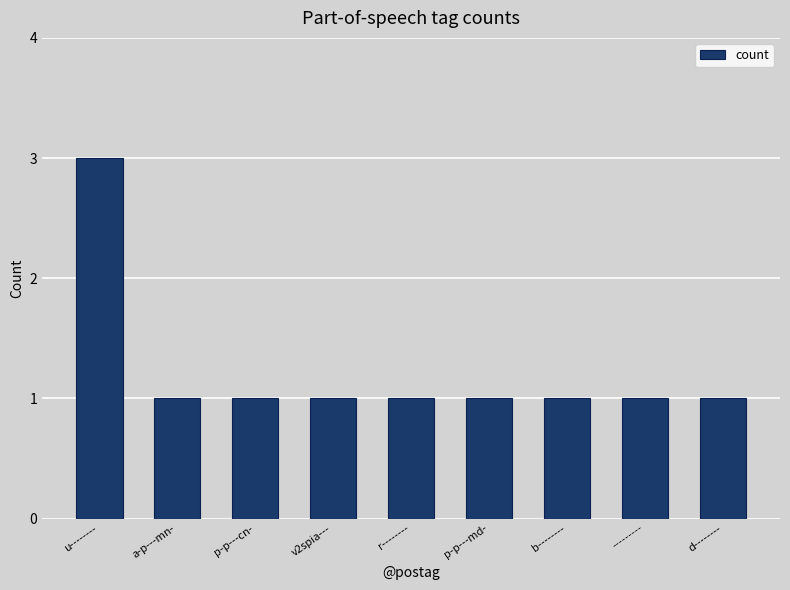

Which label corresponds to the largest value in the chart?

u--------